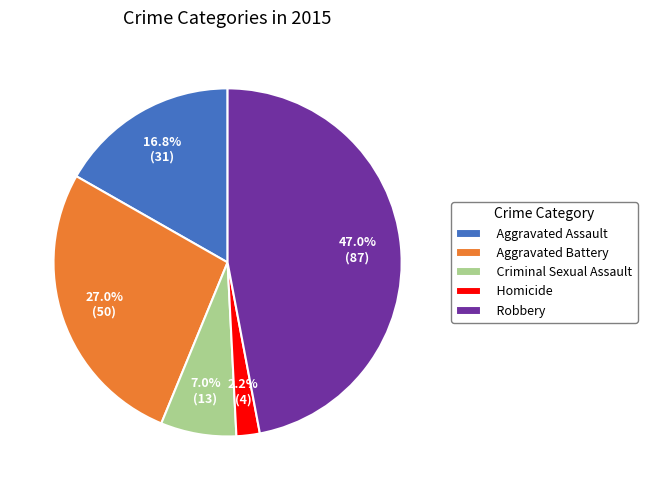

Rank the categories by value from highest to lowest.

Robbery, Aggravated Battery, Aggravated Assault, Criminal Sexual Assault, Homicide